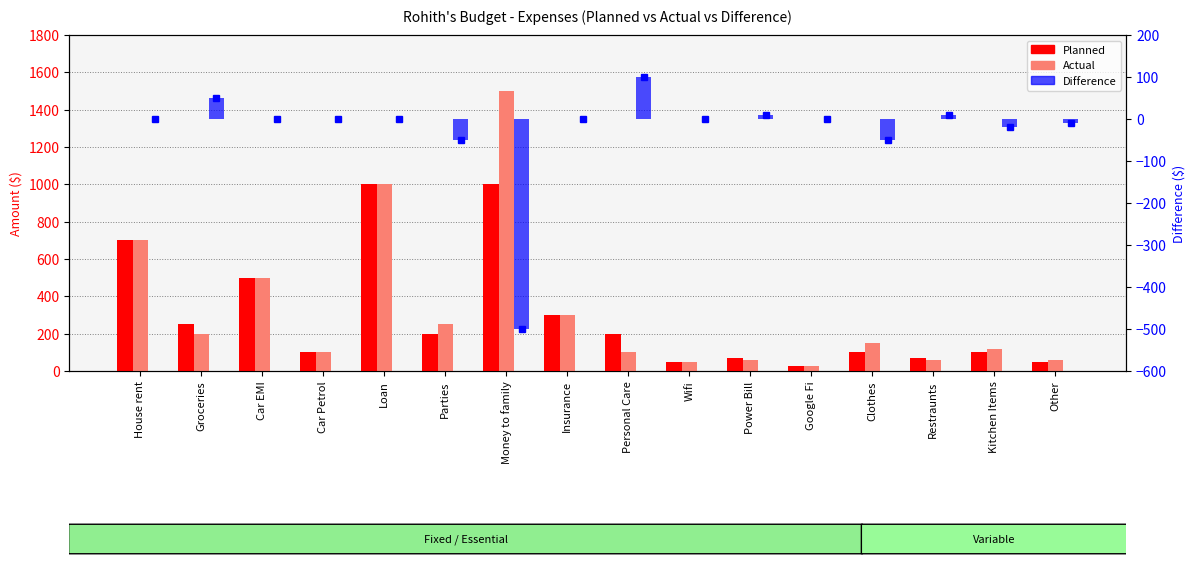

What value does the Actual series have at Money to family, to the nearest 50?

1500